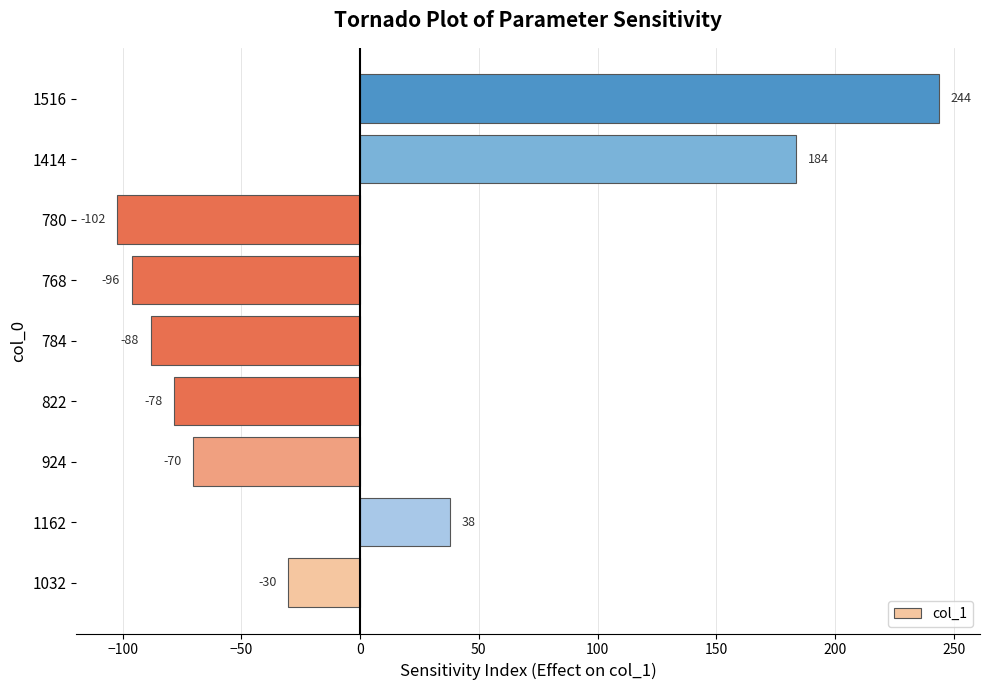

What is the difference between the values at 822 and 784?

10.0